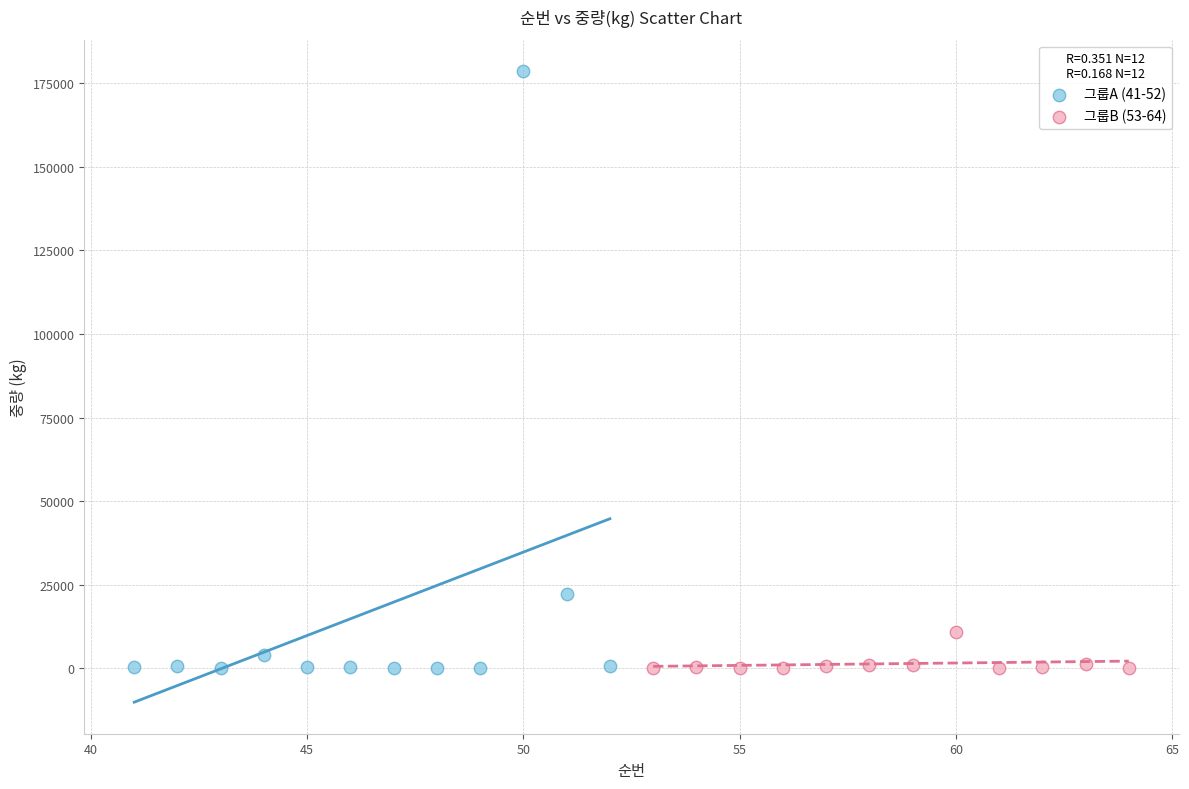

Which series has the widest spread of Y values?

그룹A (41-52)